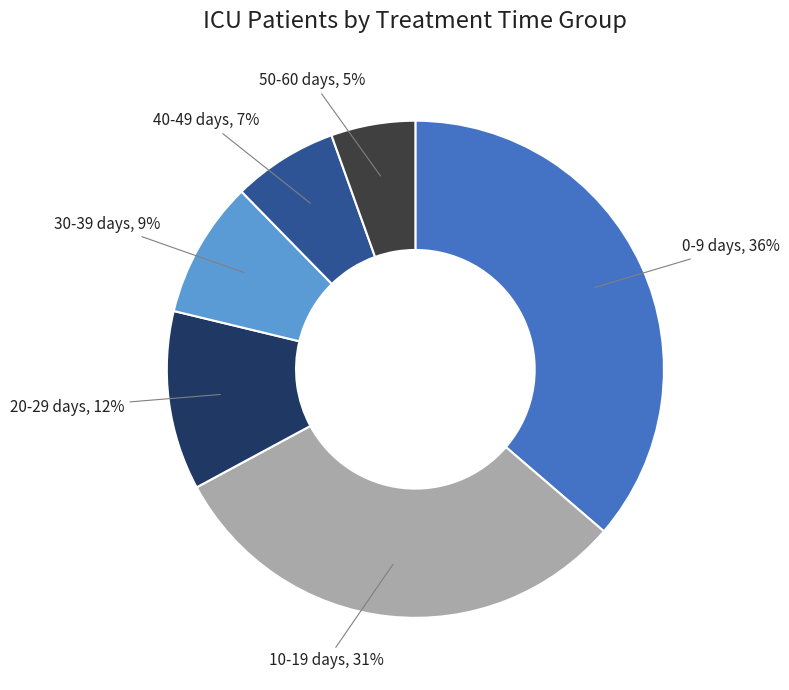

What is the ratio of the value at 0-9 days to the value at 10-19 days?

1.2